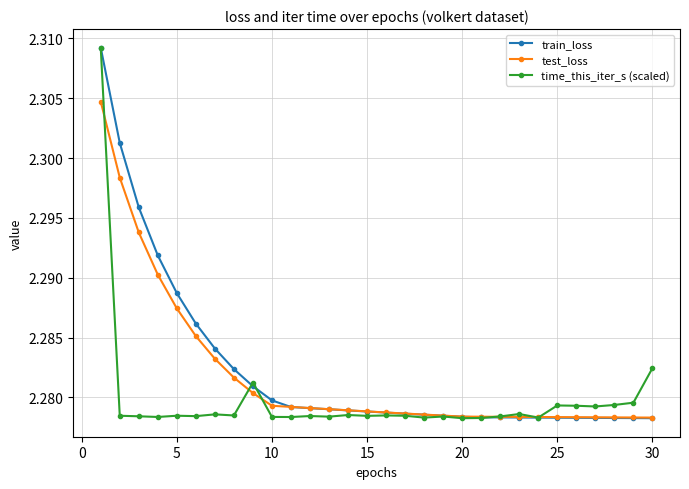

How many test_loss values are between 2 and 3?

30